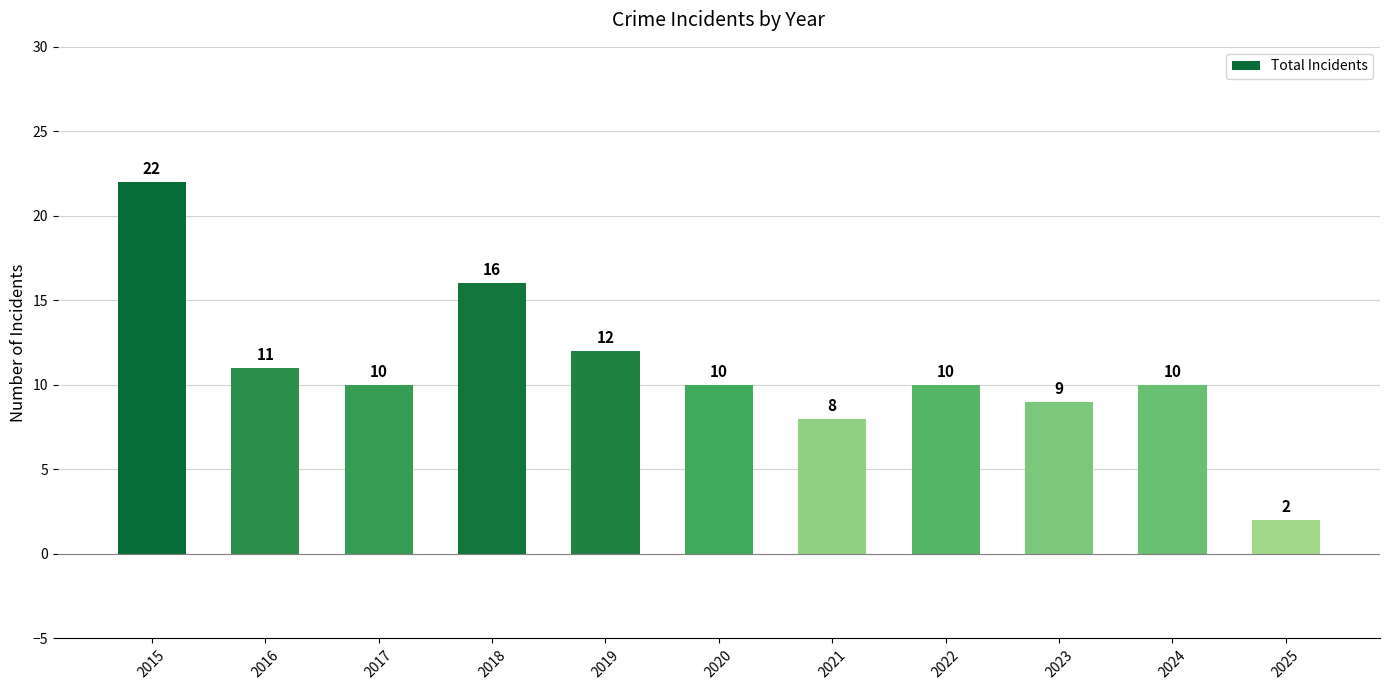

True or false: the data shows 22 at 2015.

True